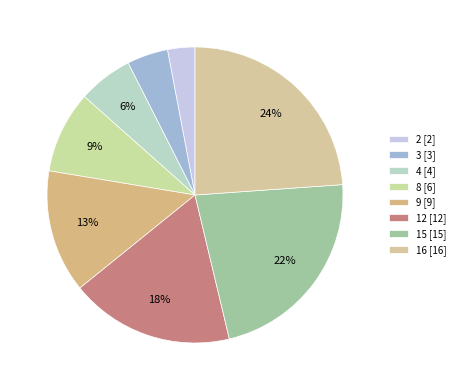

The 4 slice represents 14% of the pie. True or false?

False